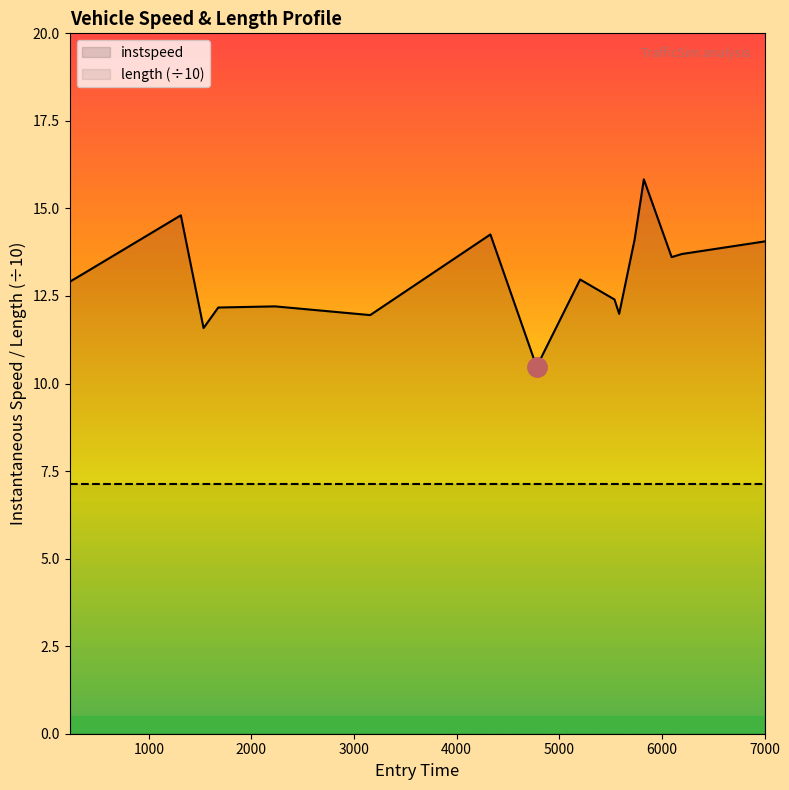

Which series has the widest spread of values?

instspeed